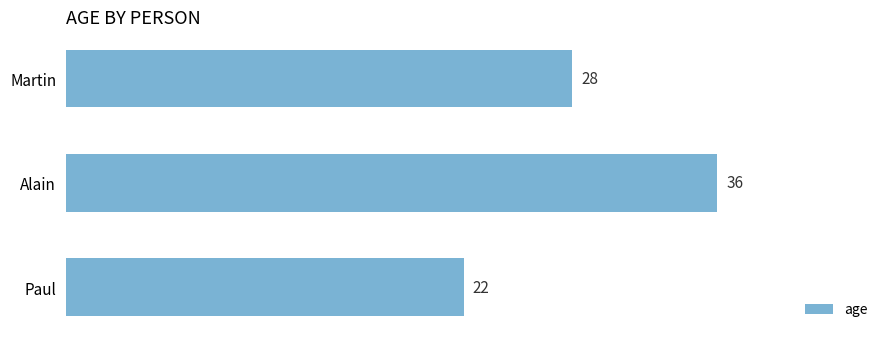

What is the greatest value displayed?

36